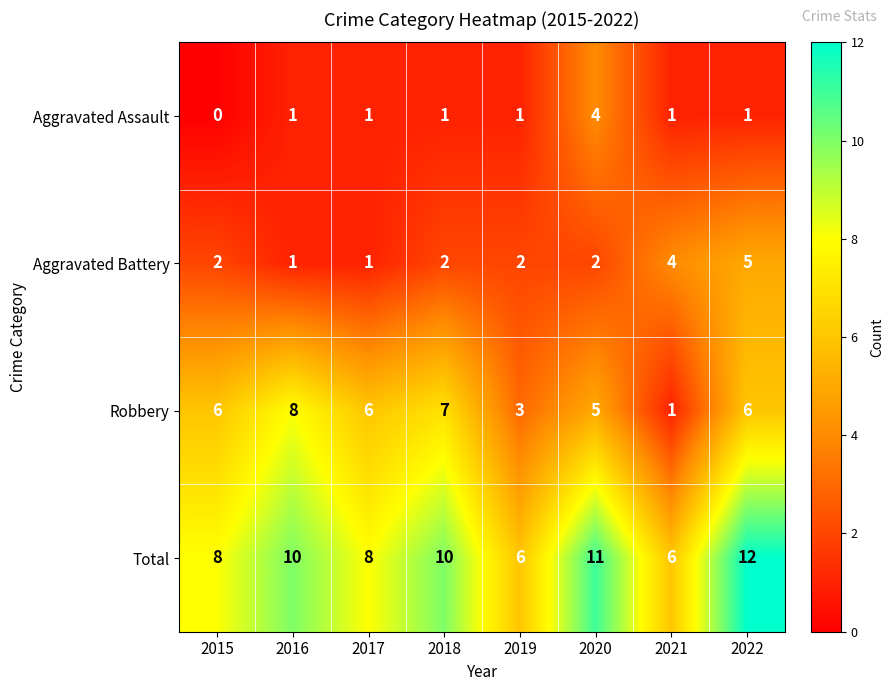

How many values in the Aggravated Assault series are below 1?

1